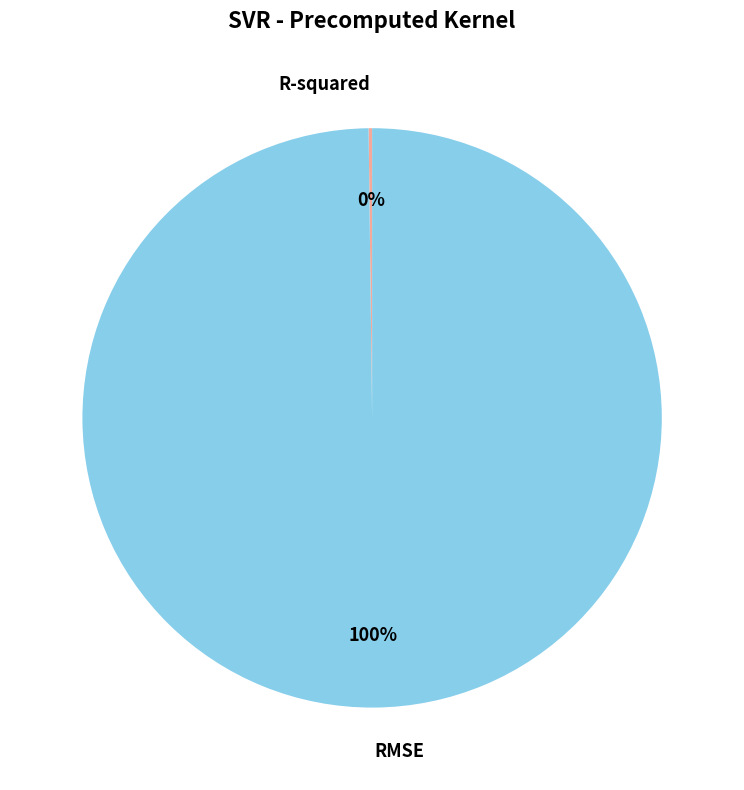

The RMSE slice represents 87% of the pie. True or false?

False